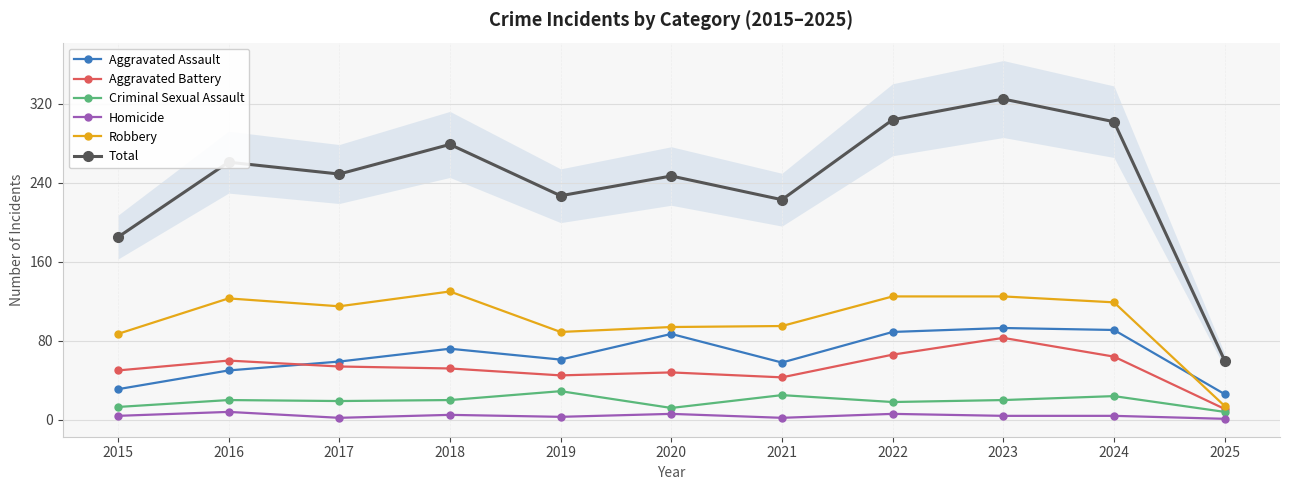

What is the difference between the second highest and second lowest values in the Robbery series?

38